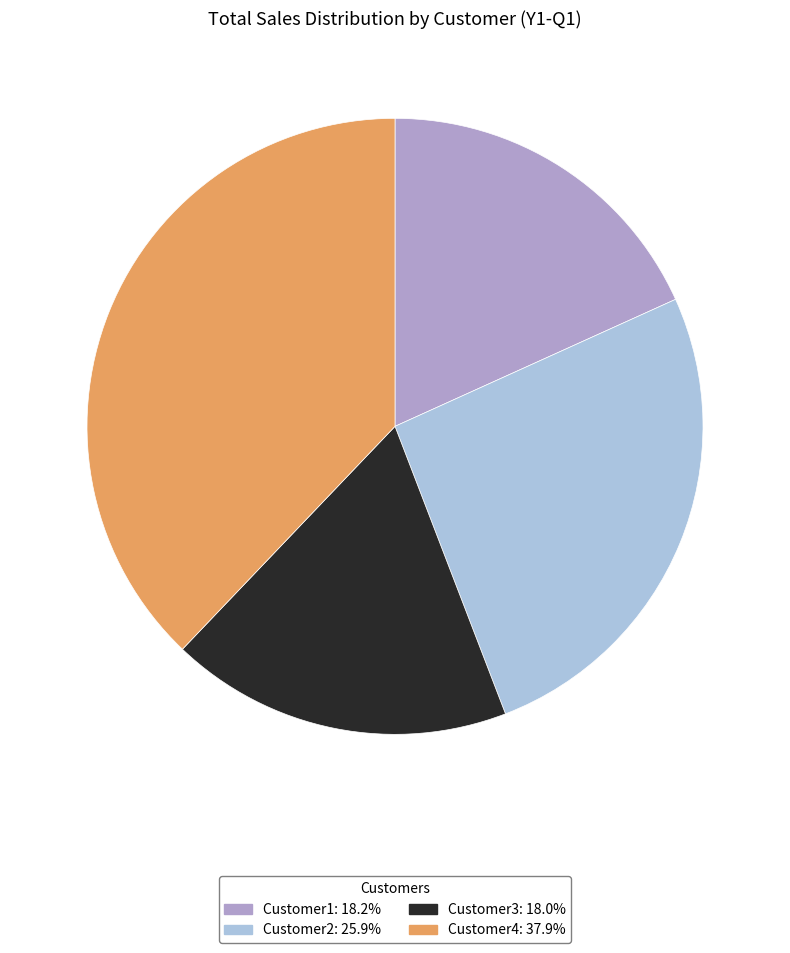

What is the ratio of the value at Customer4: 37.9% to the value at Customer3: 18.0%?

2.1